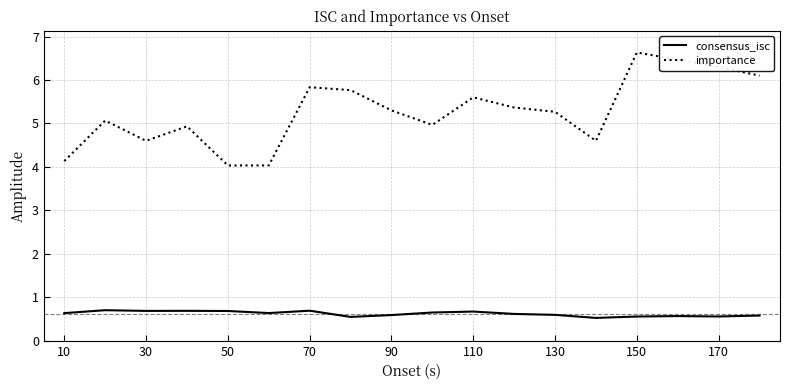

Rank the series by their maximum value, from highest to lowest.

importance, consensus_isc